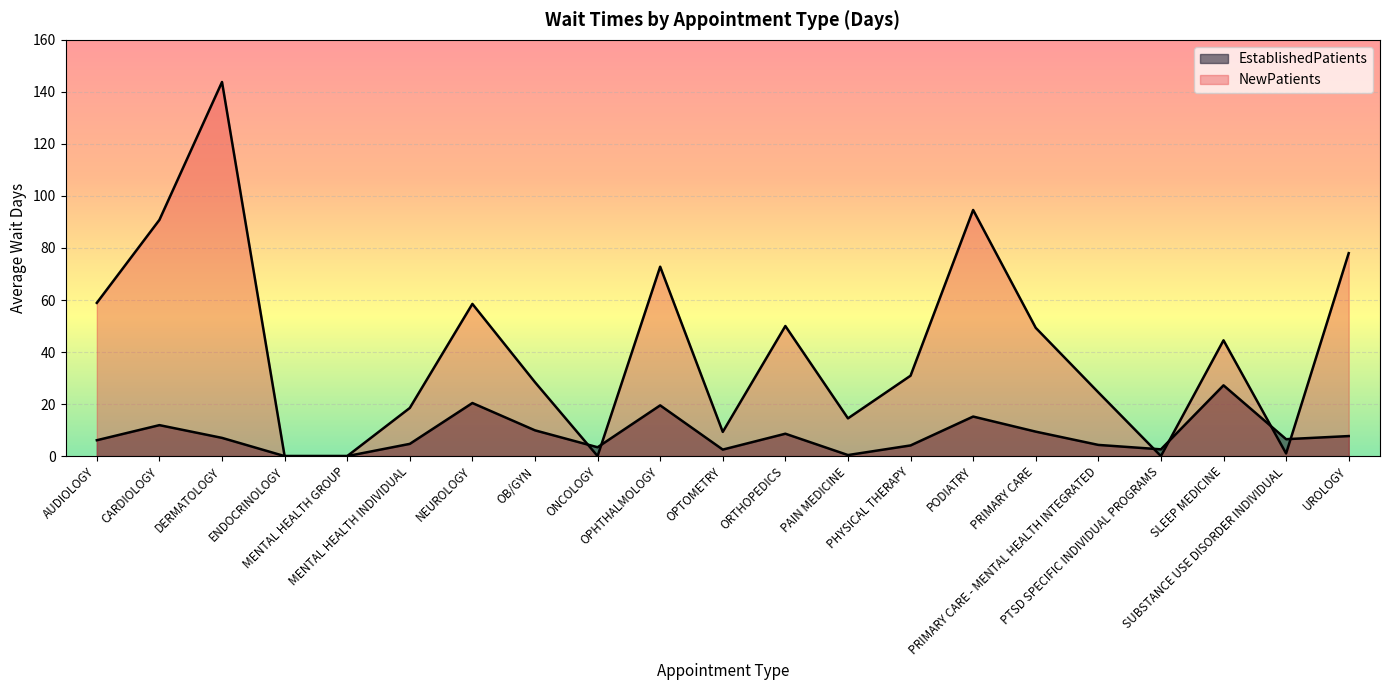

True or false: NewPatients has a value of 49.3 at PRIMARY CARE.

True